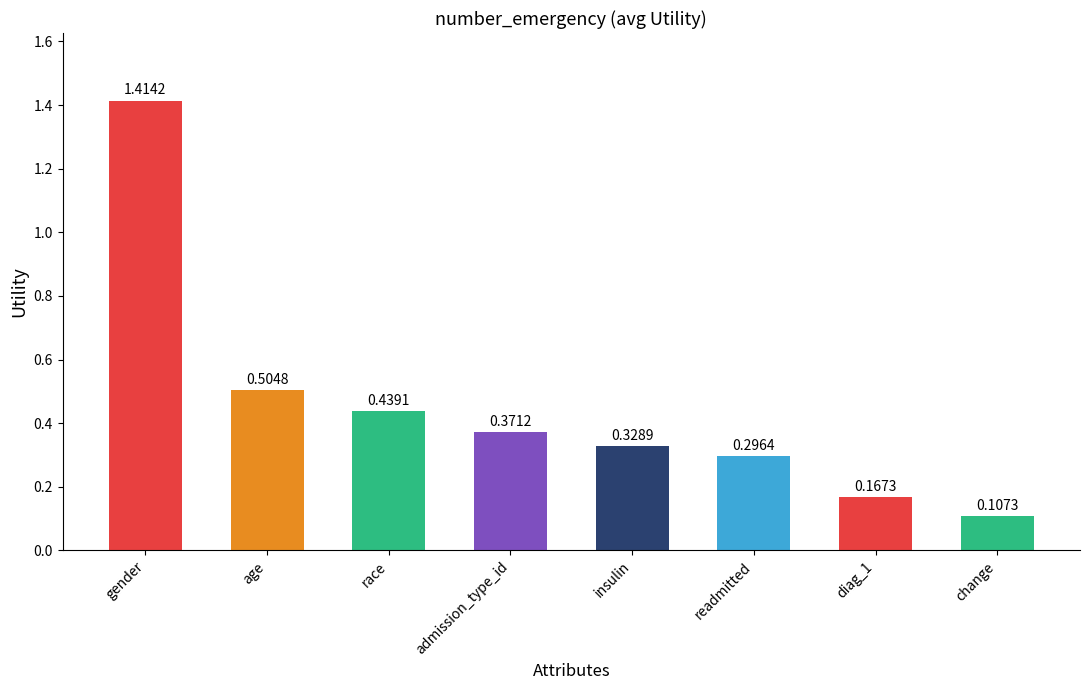

What is the change in value from gender to age?

-0.9